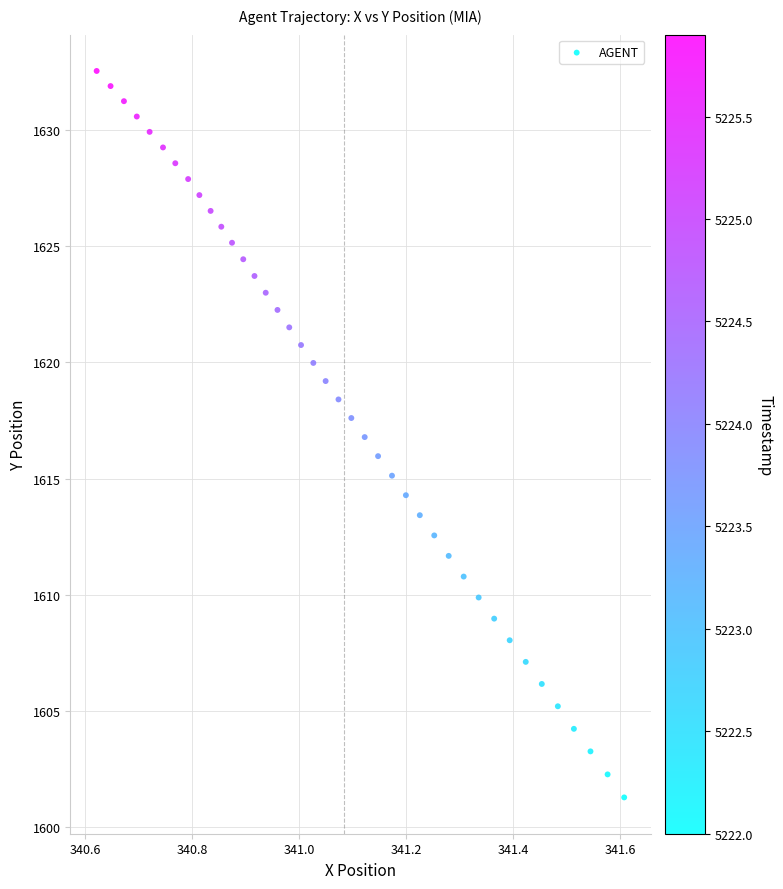

What is the range of X values (max minus min)?

1.0